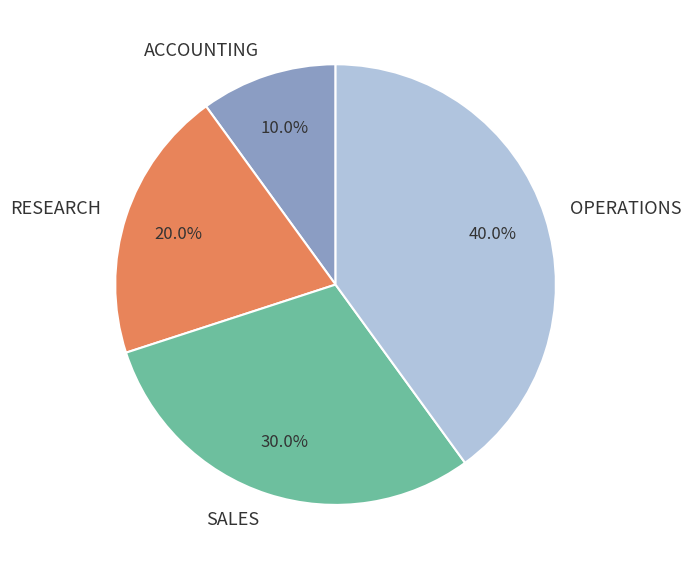

To the nearest percent, what is the difference between the ACCOUNTING and RESEARCH slice percentages?

10%